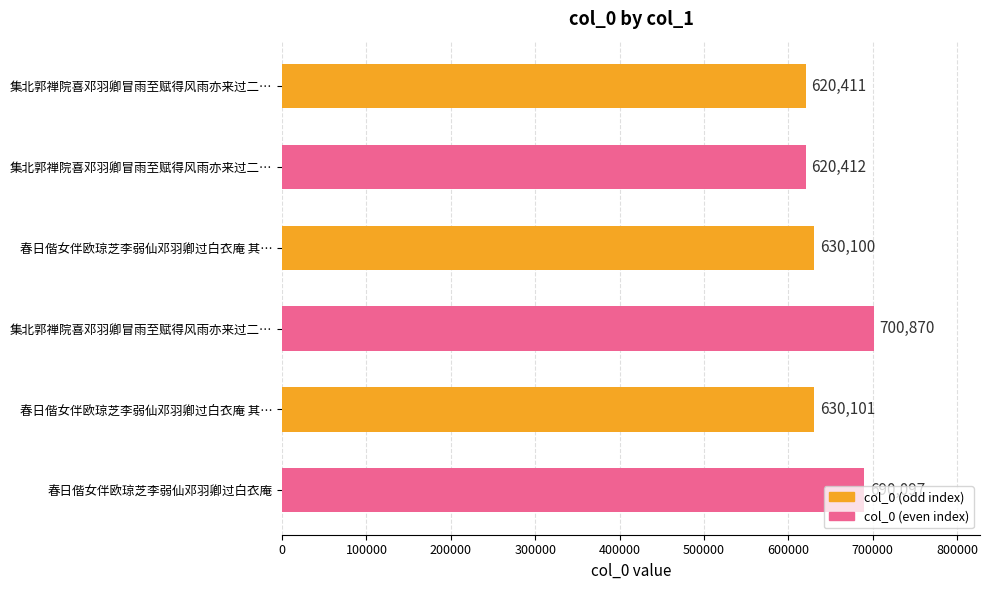

What is the average value?

648665